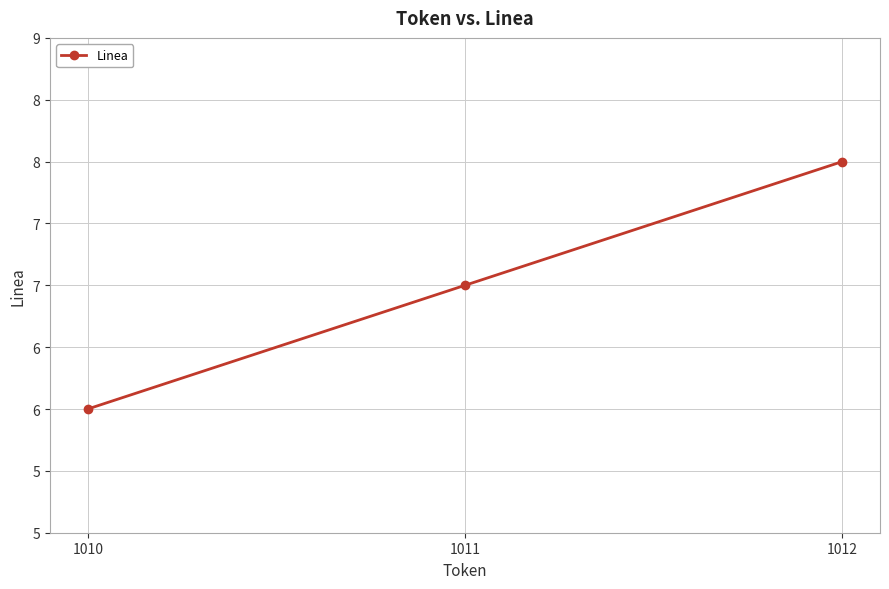

What is the minimum value shown in the chart?

6